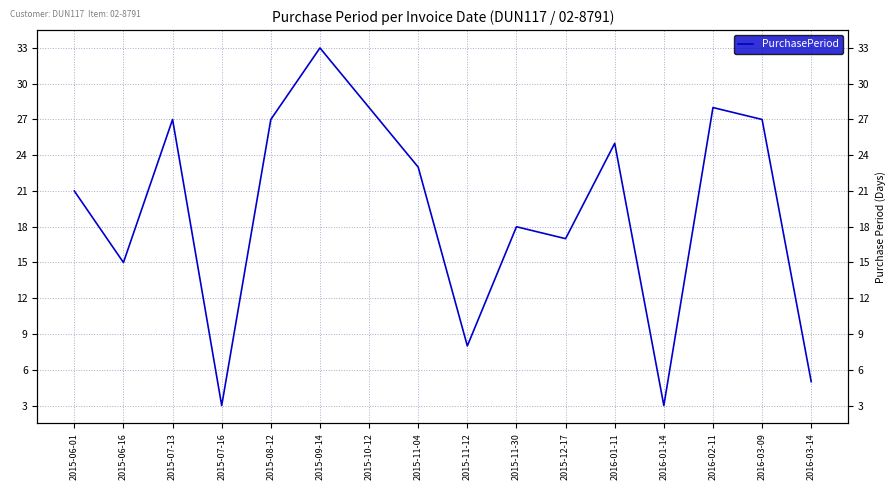

True or false: there are more than 2 points higher than both neighbors.

True